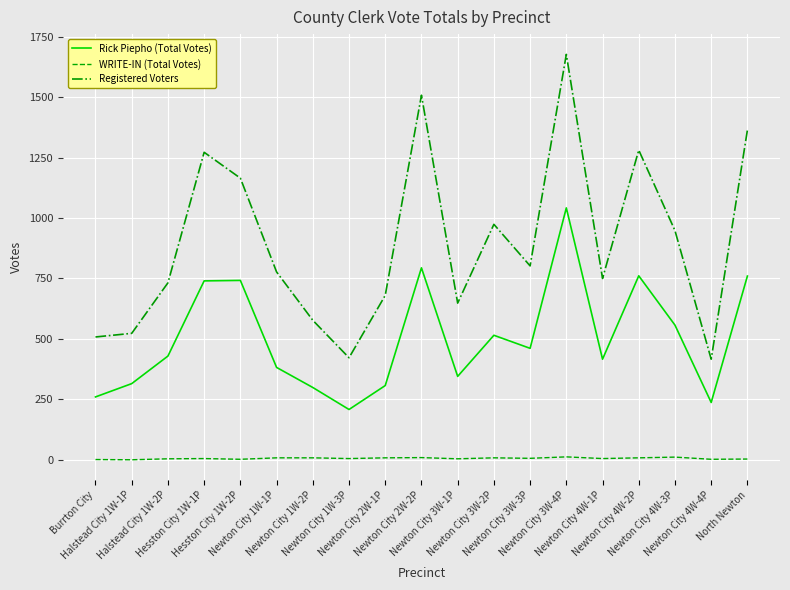

How many distinct data groups are displayed?

3